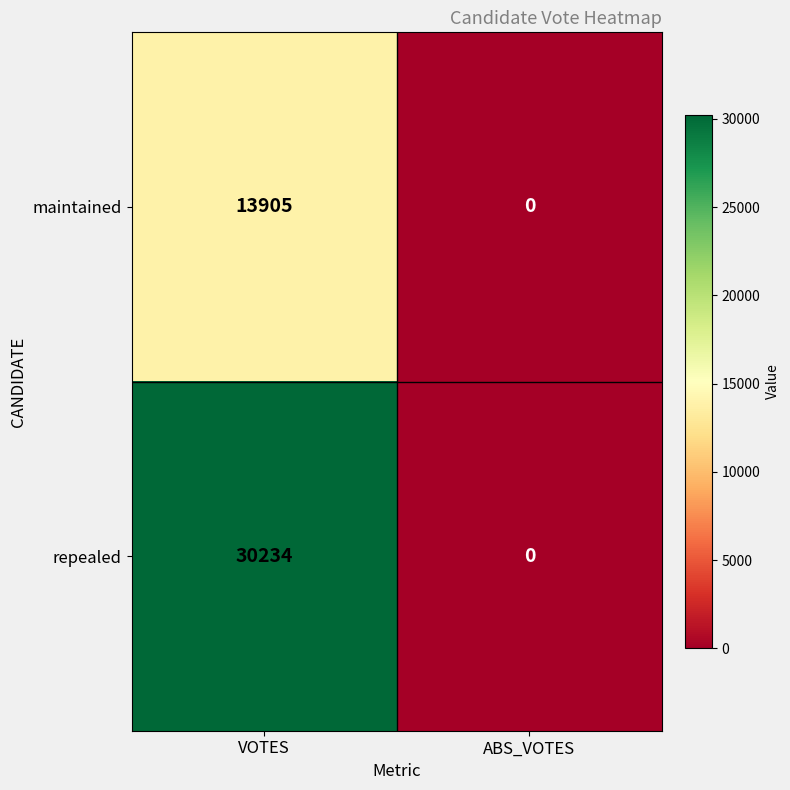

How many values in repealed are above zero?

1